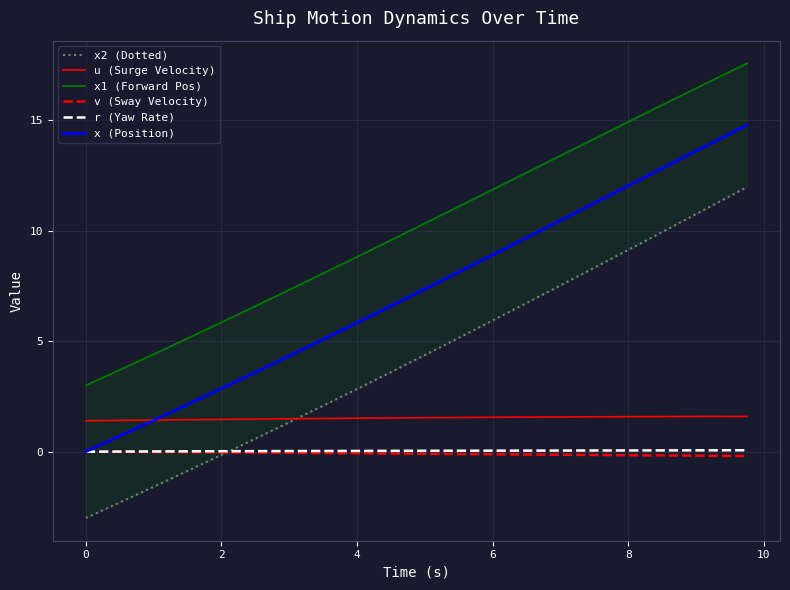

How many series are shown in this chart?

6